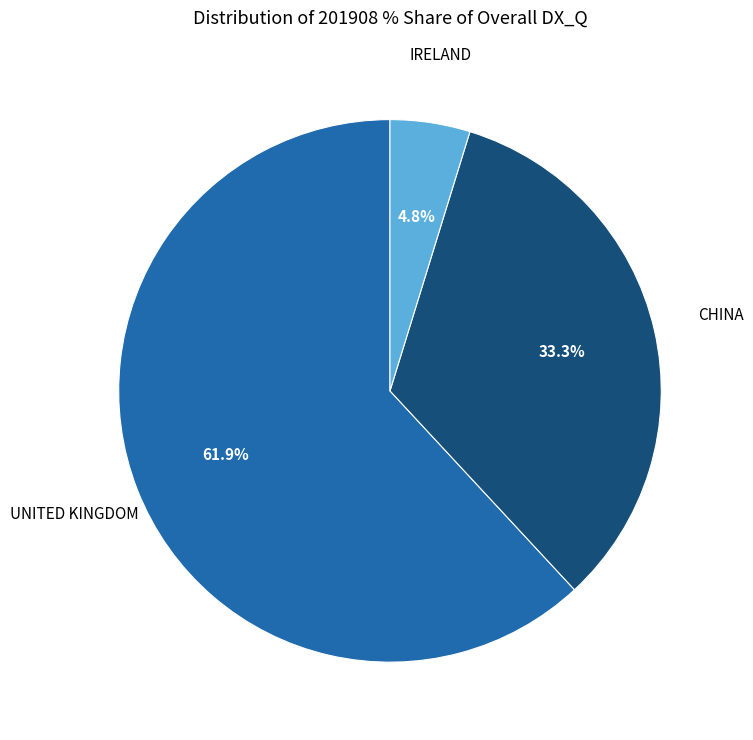

Does any single category account for the majority?

Yes